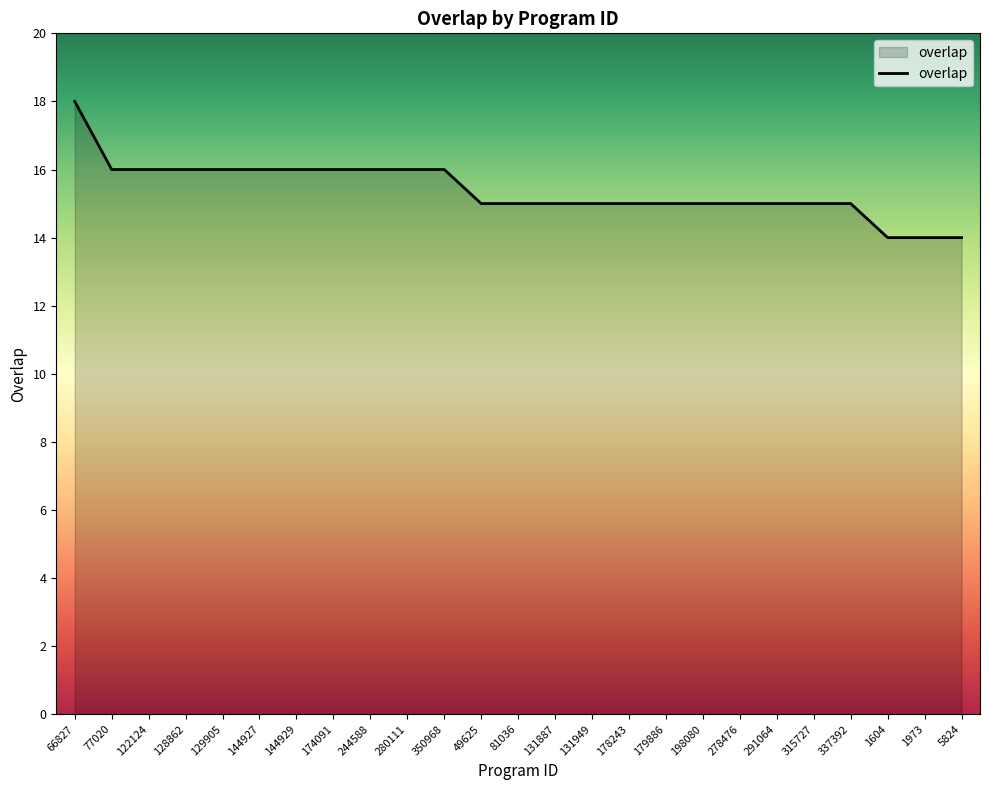

What position from the left is 198080?

18